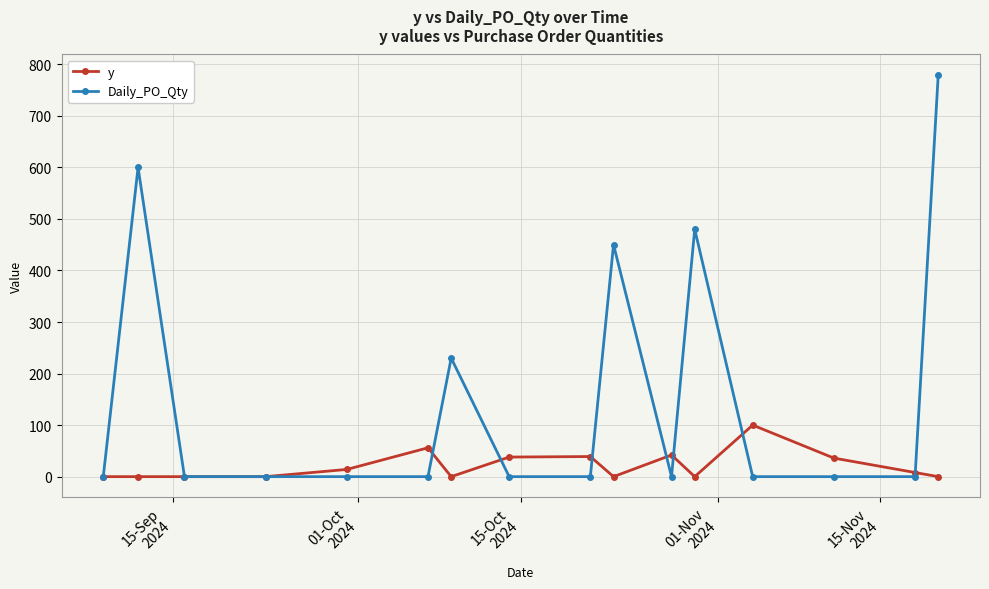

Which series has the widest spread of values?

Daily_PO_Qty